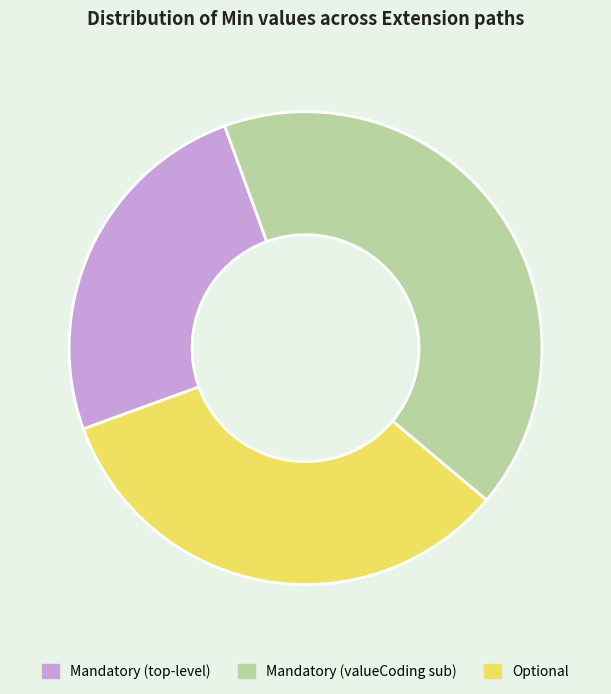

Is there a majority slice in this chart?

No